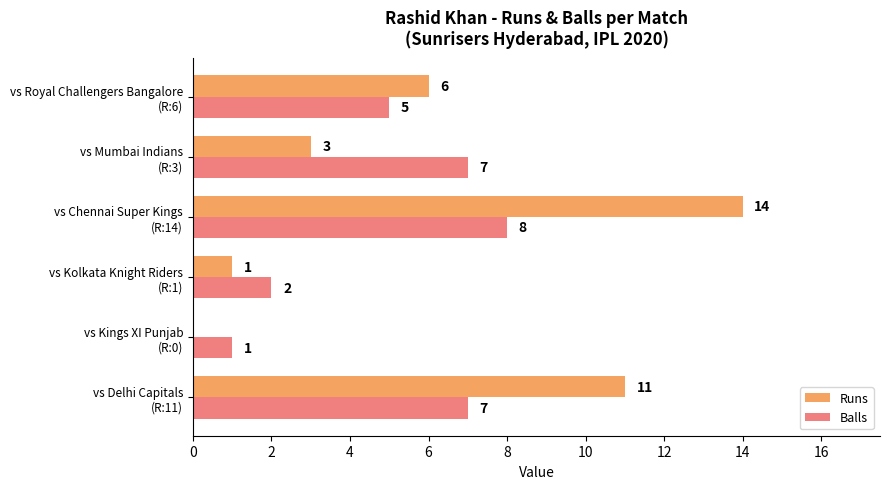

Which series has the largest total across all categories?

Runs